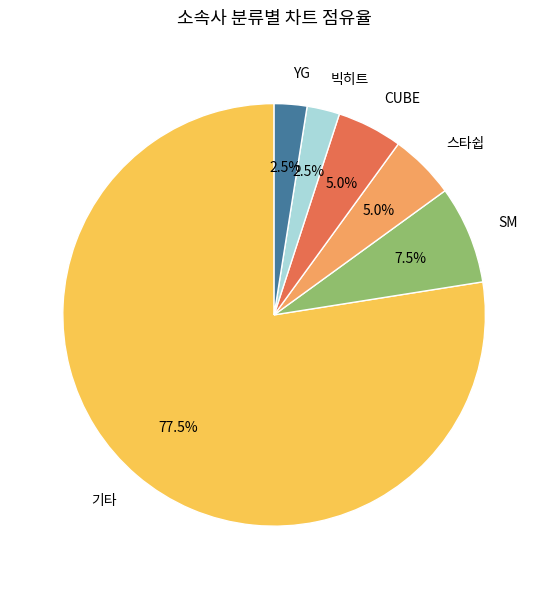

What percentage is NOT represented by 빅히트?

97.5%